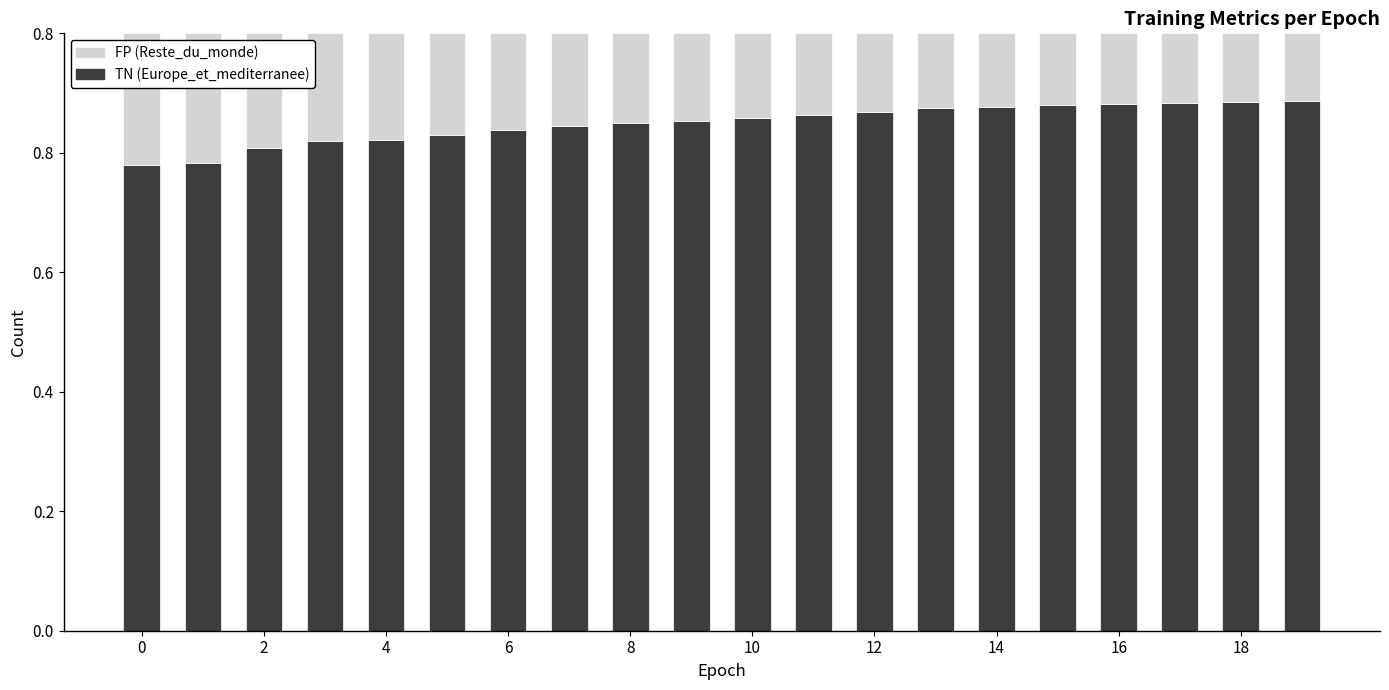

What is the difference between the maximum and minimum values in the TN (Europe_et_mediterranee) series?

0.1